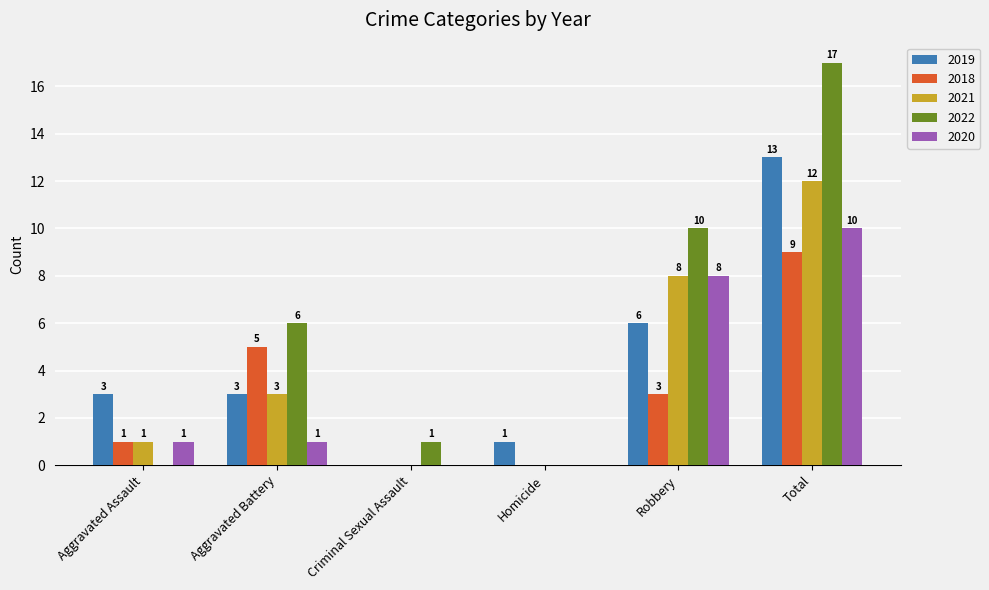

What is the total value across all series at Aggravated Battery?

18